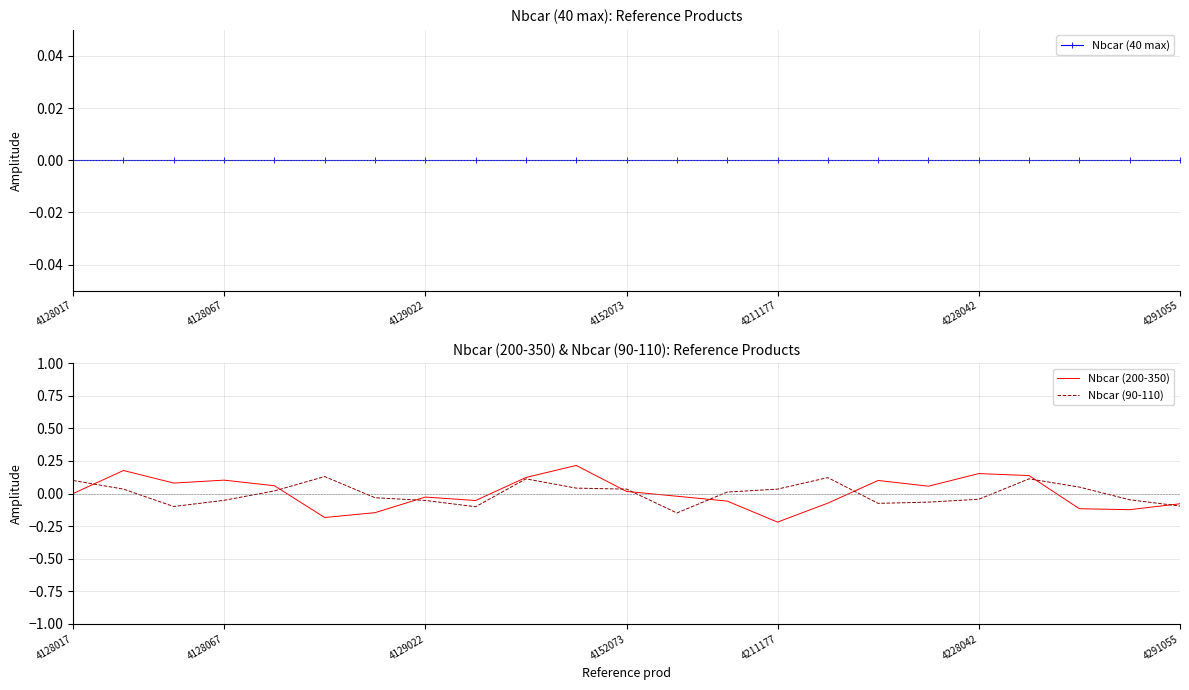

The value of Nbcar (90-110) at 4291055 is -0.1. True or false?

True